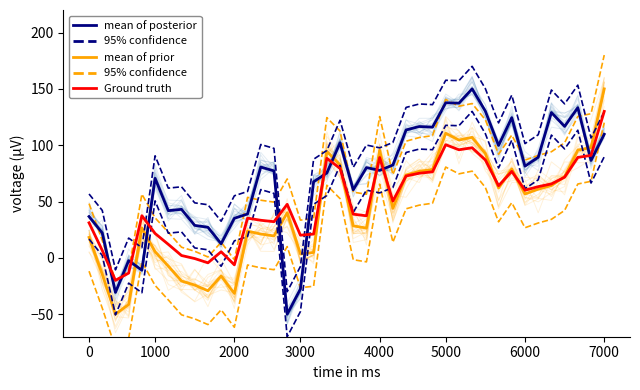

Is this an area chart (filled region under the line)?

No